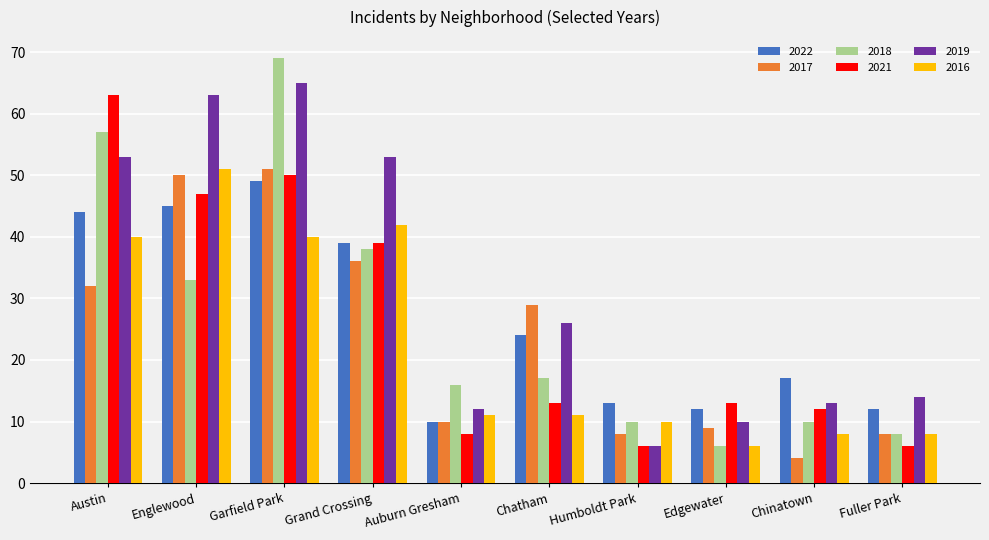

How many data points does each series have?

10